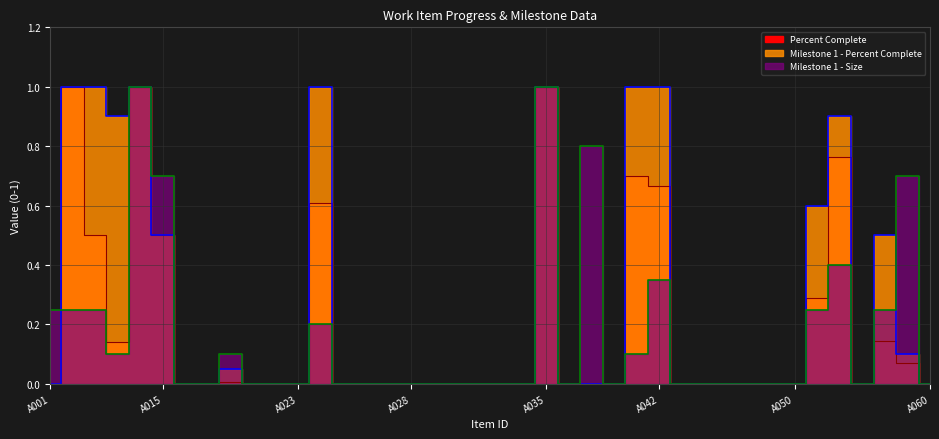

How many values in Milestone 1 - Size are above zero?

16